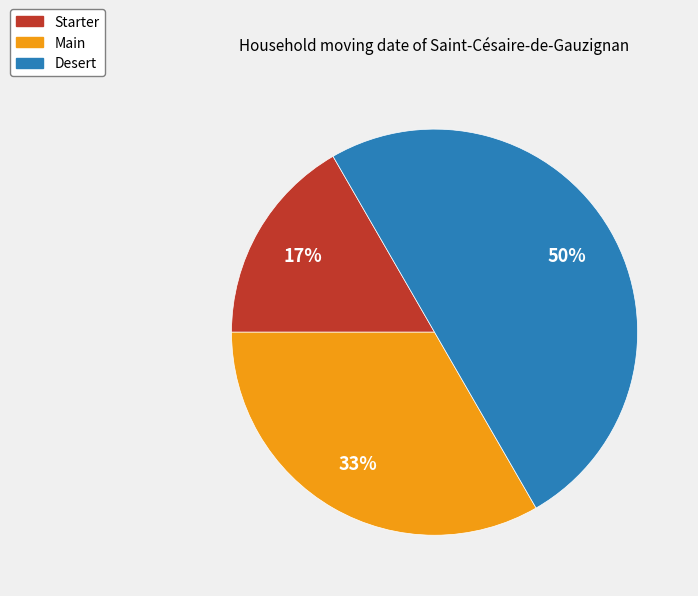

What is the largest slice in the pie chart?

Desert